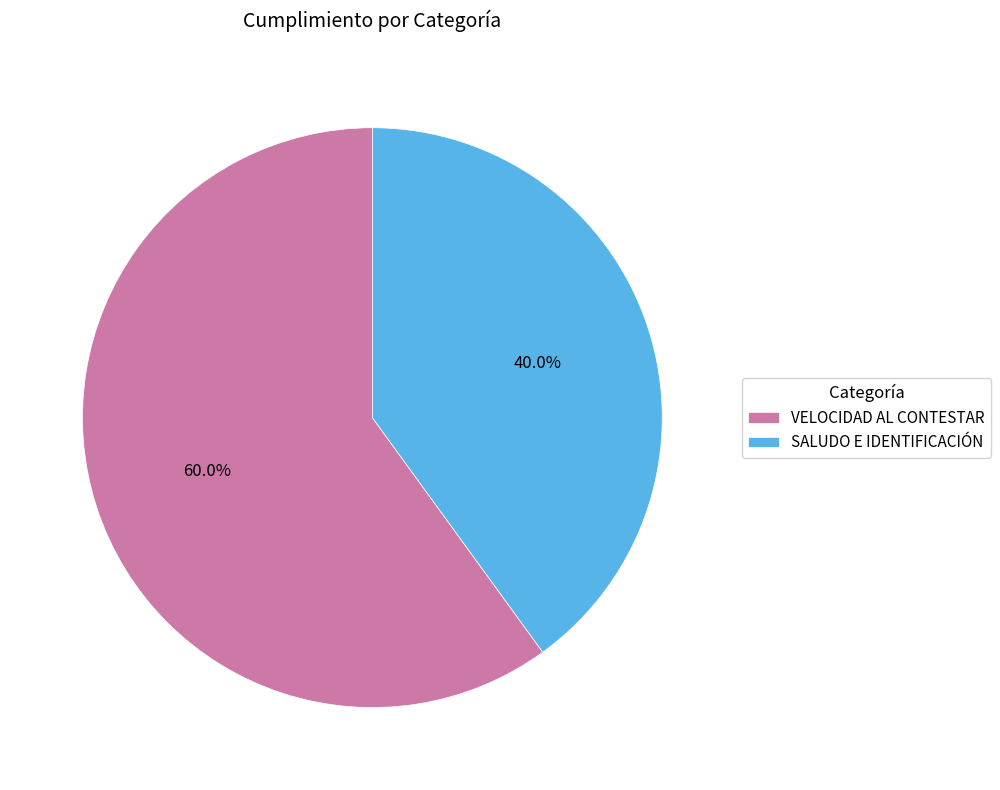

Which category has the biggest portion of the pie?

VELOCIDAD AL CONTESTAR